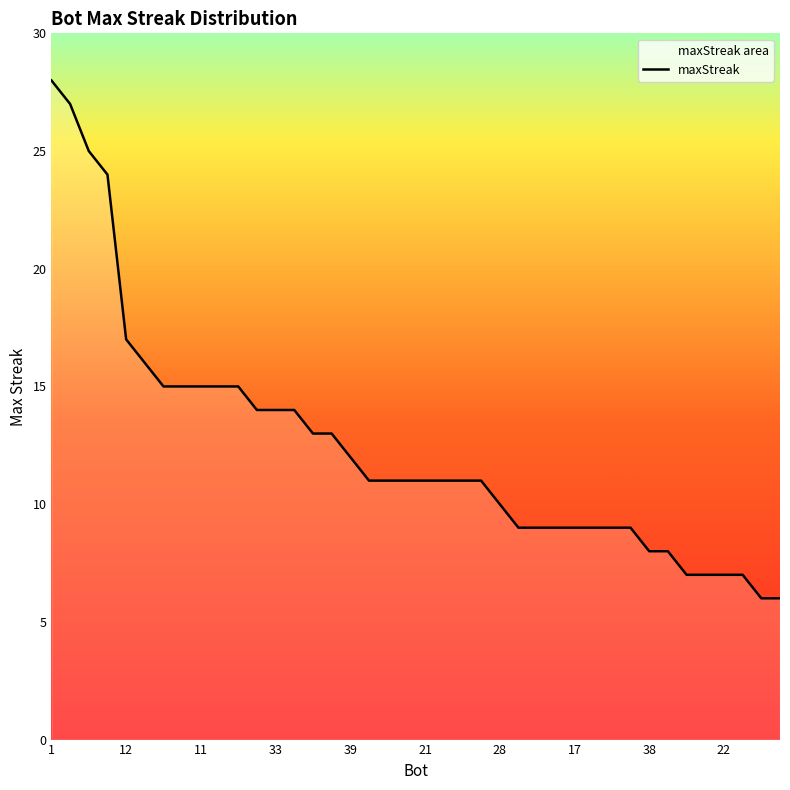

The chart shows a value of 14 at 13. True or false?

True